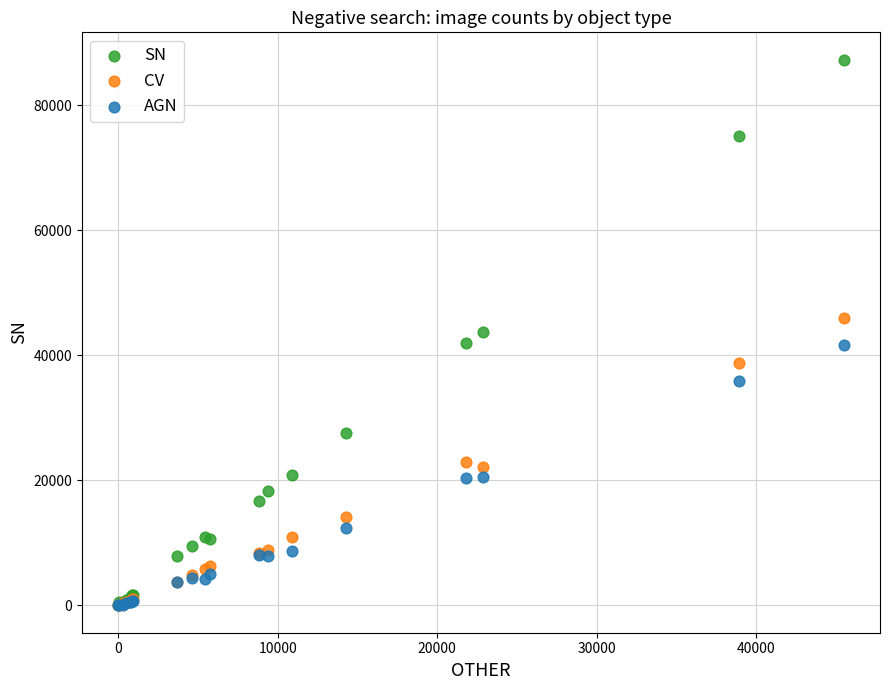

Which series reaches the maximum Y coordinate?

SN